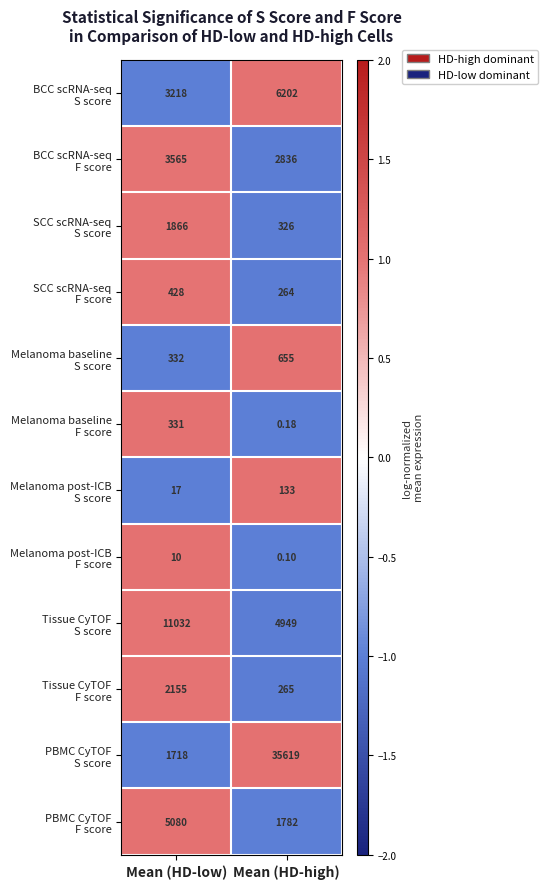

At which category is the sum across all series the highest?

Mean (HD-high)